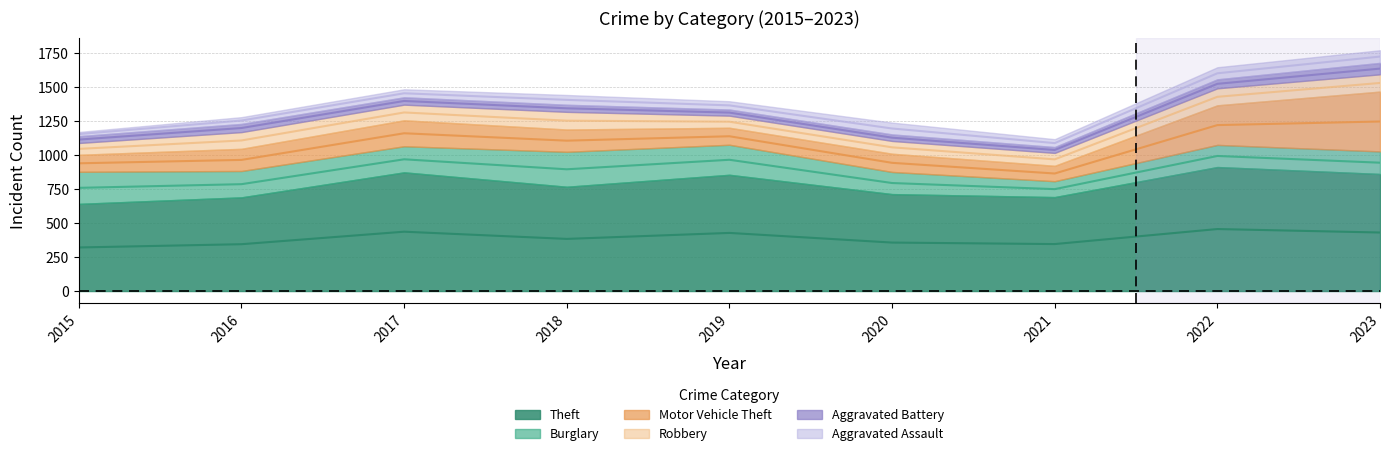

Reading left to right, extract all data points from this chart.

Theft: 641	689	873	767	855	713	691	912	861
Burglary: 236	194	192	257	221	163	117	163	166
Motor Vehicle Theft: 125	163	191	164	125	134	113	291	440
Robbery: 87	123	115	130	89	94	95	125	127
Aggravated Battery: 50	60	54	52	45	48	43	66	84
Aggravated Assault: 31	50	59	72	61	87	58	89	93